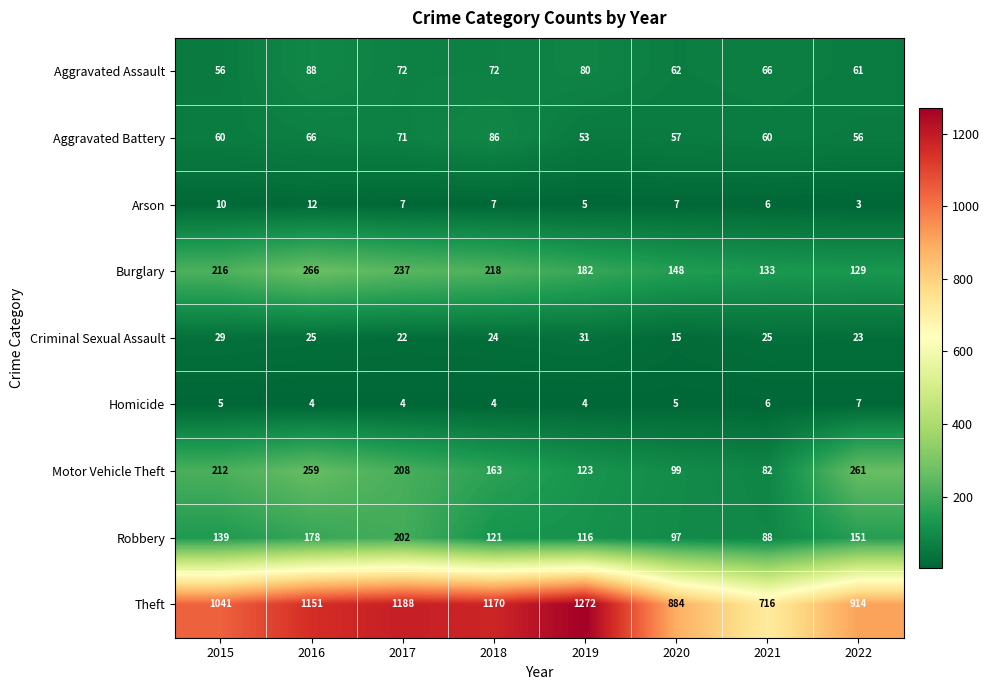

How many categories are shown in the chart?

8